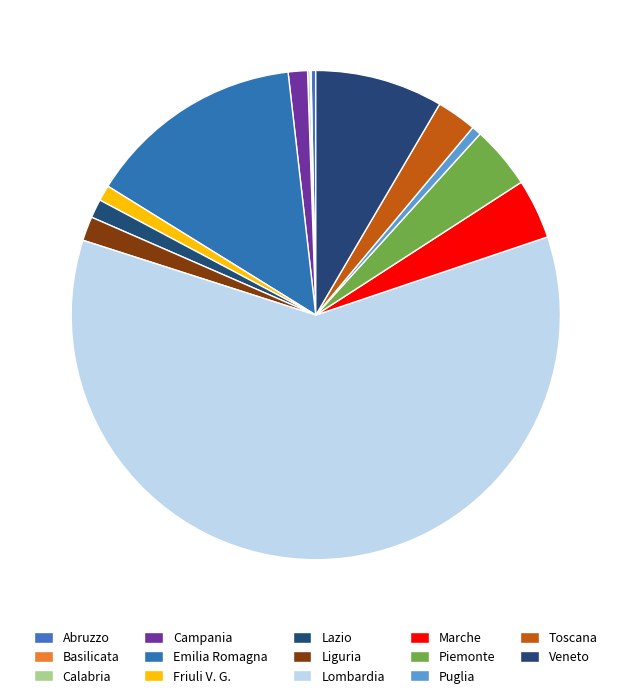

Count the number of slices in the pie.

14